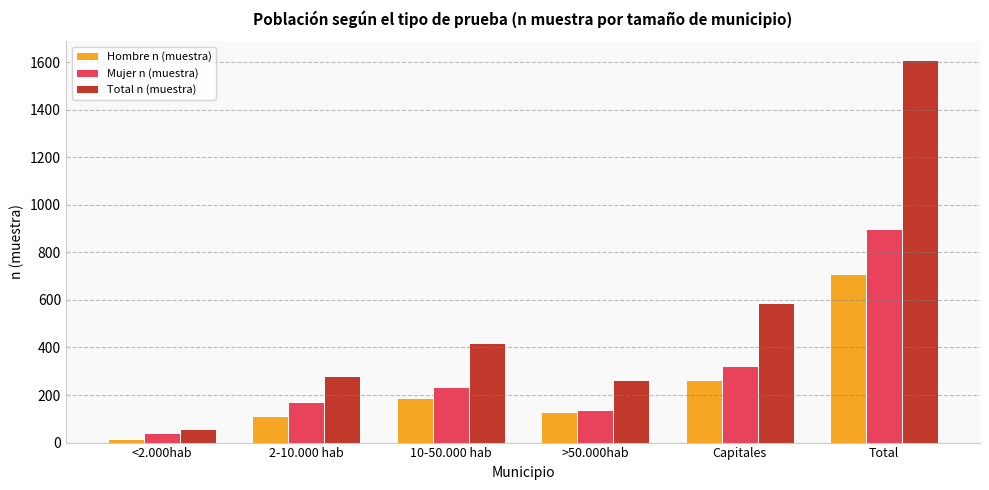

The value of Hombre n (muestra) at 2-10.000 hab is 171. True or false?

False